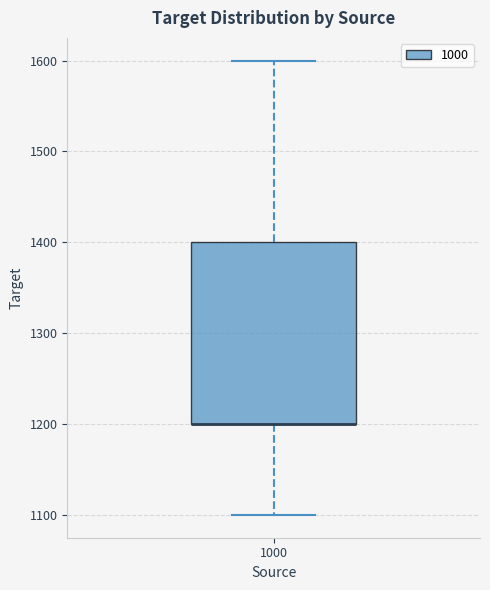

Read this box plot against the y-axis: the position of the median line, the range covered by the box, and the ends of both whiskers. The values are not printed on the chart, so give them approximately, as read against the axis.

median 1200 (drawn on the box's lower edge), box 1200 to 1400, whiskers 1100 to 1600